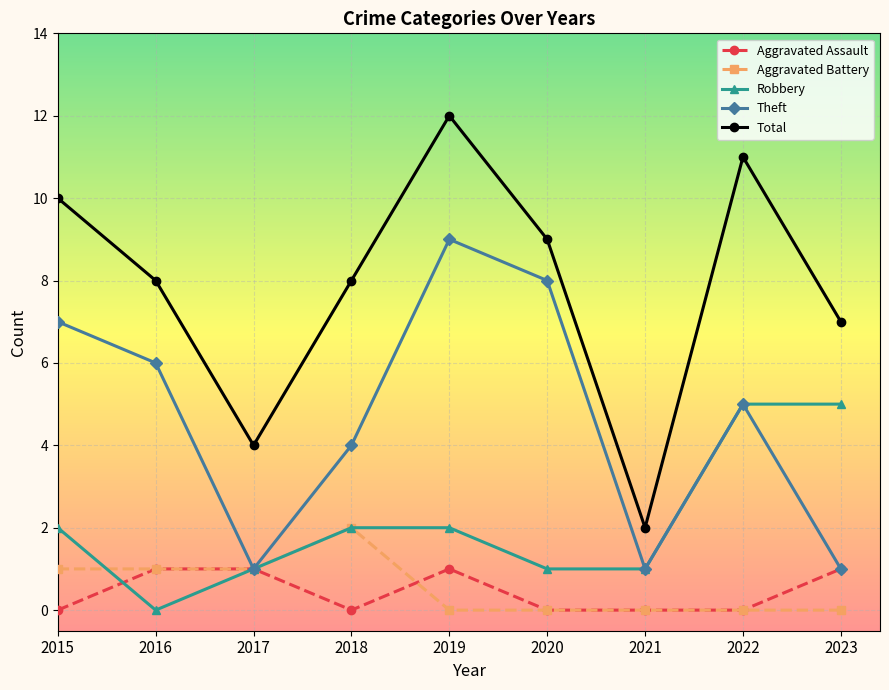

Count the number of data series in this chart.

5